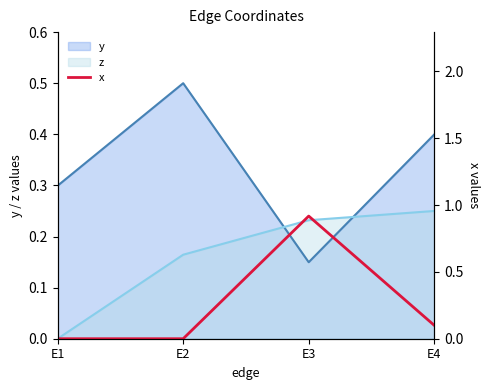

At which label is the value closest to 0?

E1